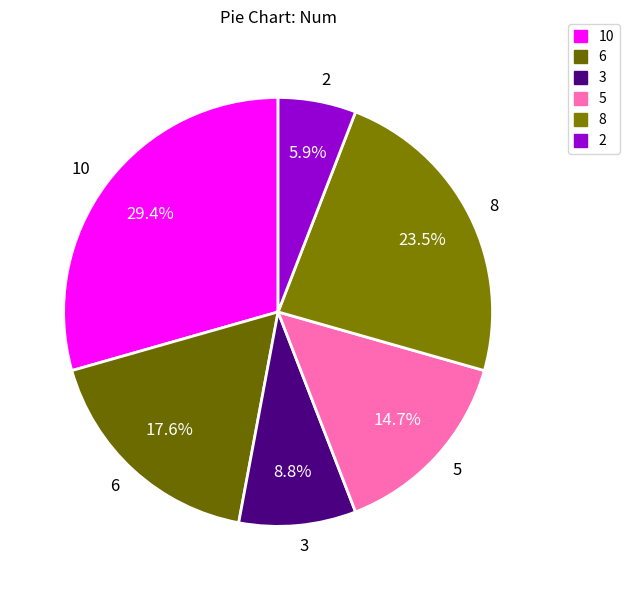

To the nearest percent, what portion does 3 represent?

9%